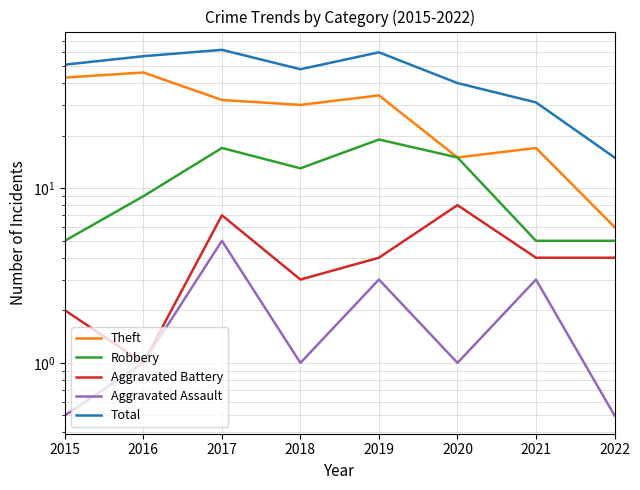

List the labels in order of Total value, largest first.

2017, 2019, 2016, 2015, 2018, 2020, 2021, 2022